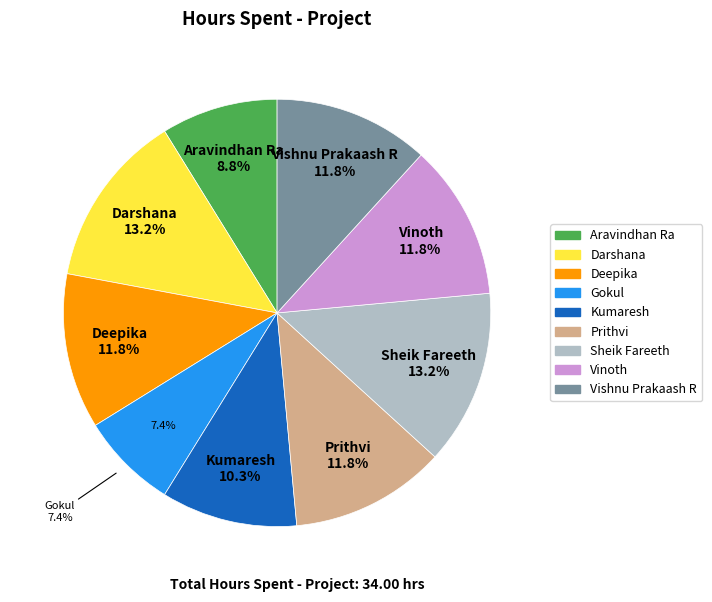

The Vinoth slice represents 26% of the pie. True or false?

False